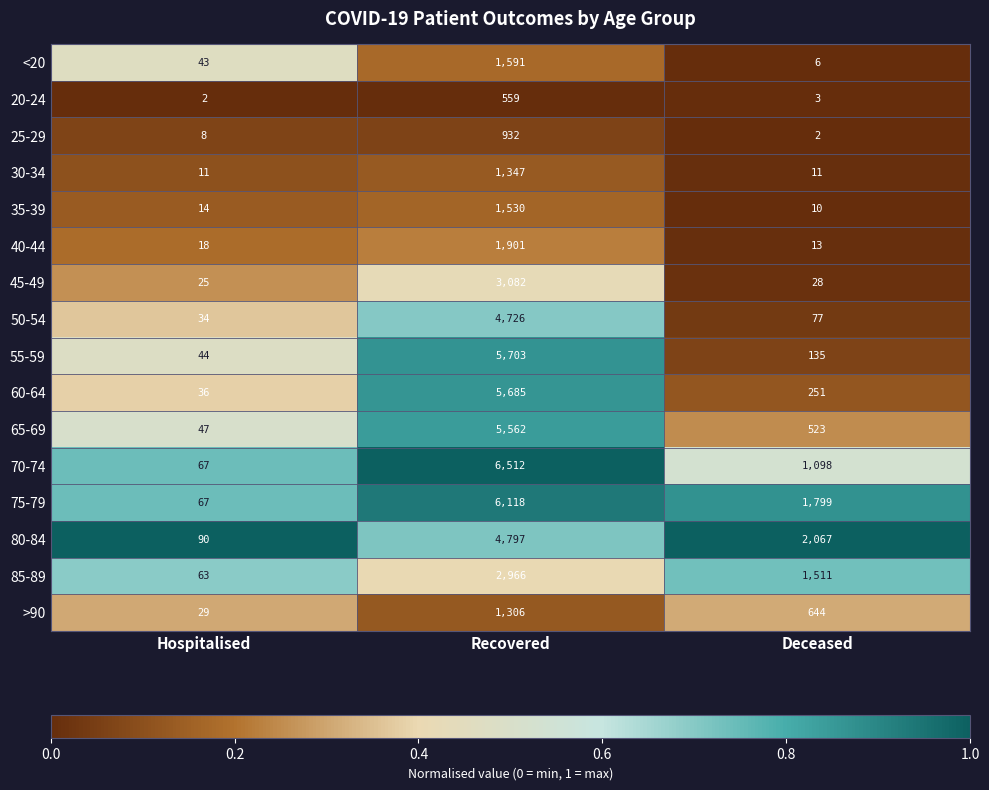

The value of 30-34 at Deceased is 18. True or false?

False